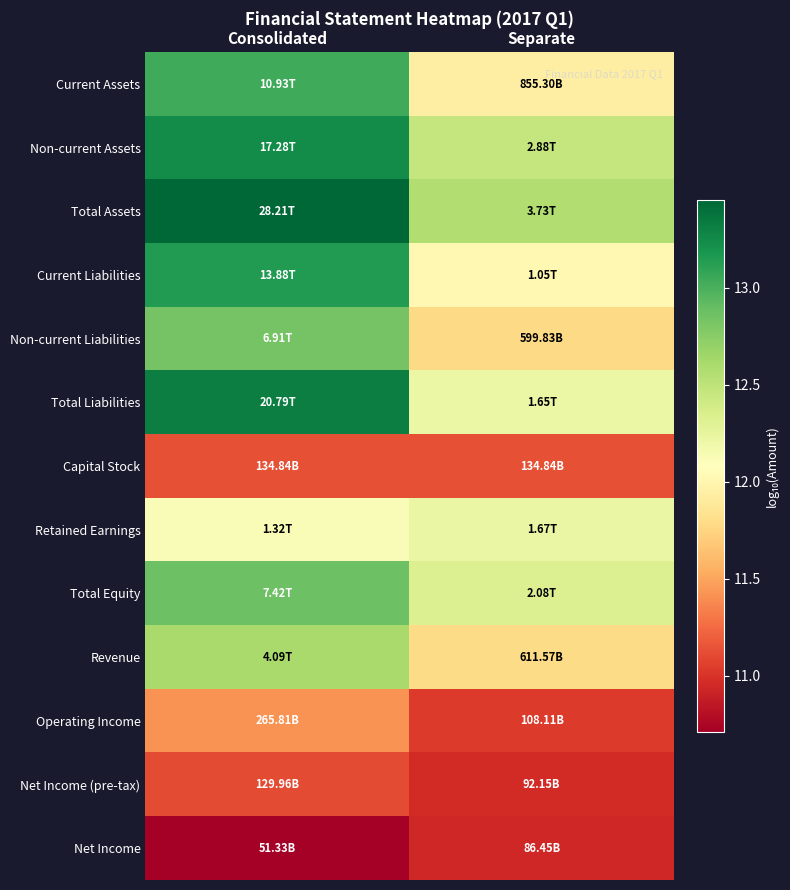

Reading right to left, transcribe all the data shown in this chart.

Current Assets: Separate=11.9	Consolidated=13.0
Non-current Assets: Separate=12.5	Consolidated=13.2
Total Assets: Separate=12.6	Consolidated=13.5
Current Liabilities: Separate=12.0	Consolidated=13.1
Non-current Liabilities: Separate=11.8	Consolidated=12.8
Total Liabilities: Separate=12.2	Consolidated=13.3
Capital Stock: Separate=11.1	Consolidated=11.1
Retained Earnings: Separate=12.2	Consolidated=12.1
Total Equity: Separate=12.3	Consolidated=12.9
Revenue: Separate=11.8	Consolidated=12.6
Operating Income: Separate=11.0	Consolidated=11.4
Net Income (pre-tax): Separate=11.0	Consolidated=11.1
Net Income: Separate=10.9	Consolidated=10.7